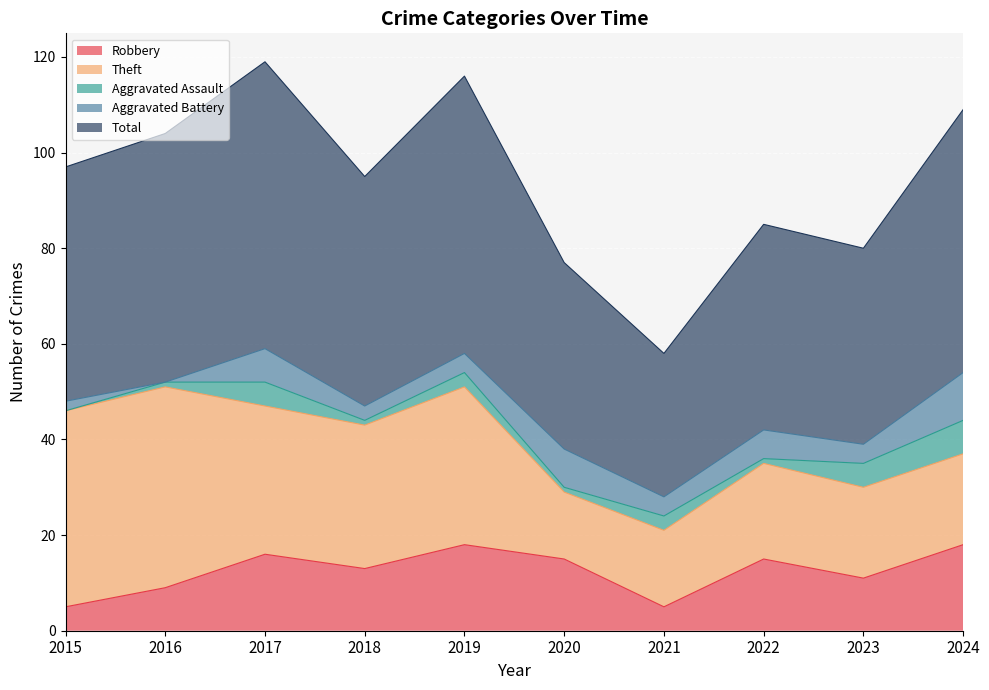

Rank the series at 2016 from highest to lowest value.

Total, Theft, Robbery, Aggravated Assault, Aggravated Battery